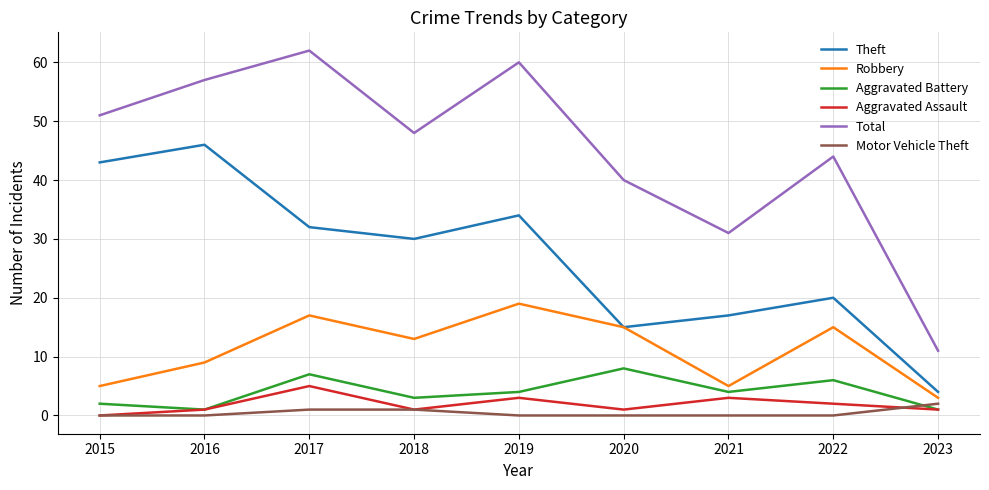

What is the maximum value for Total?

62